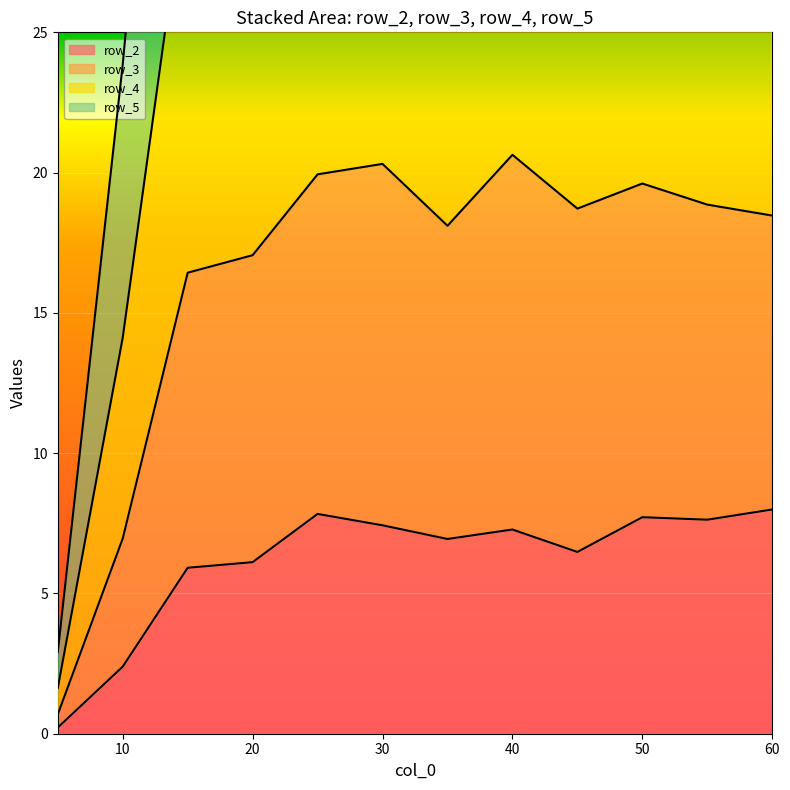

The row_2 series shows 7.4 at 30. True or false?

True